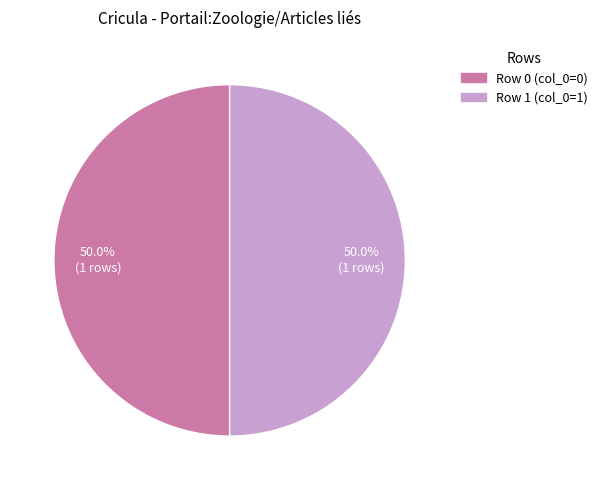

Rank the categories by value from lowest to highest.

Portail:Zoologie/Articles liés (row 0), Portail:Zoologie/Articles liés (row 1)